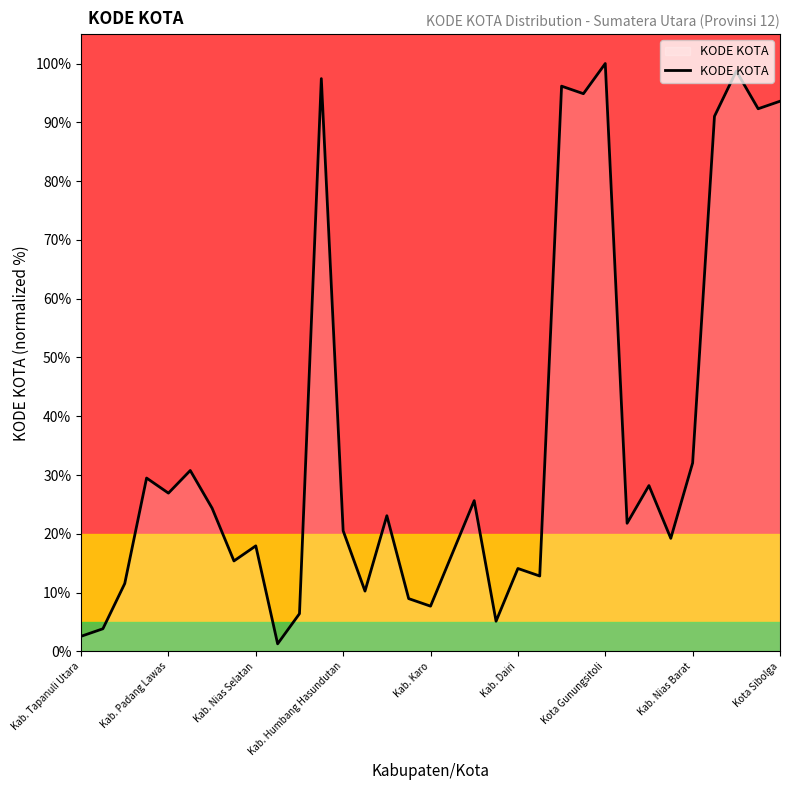

True or false: KODE KOTA has a value of 47.4 at Kab. Padang Lawas.

False